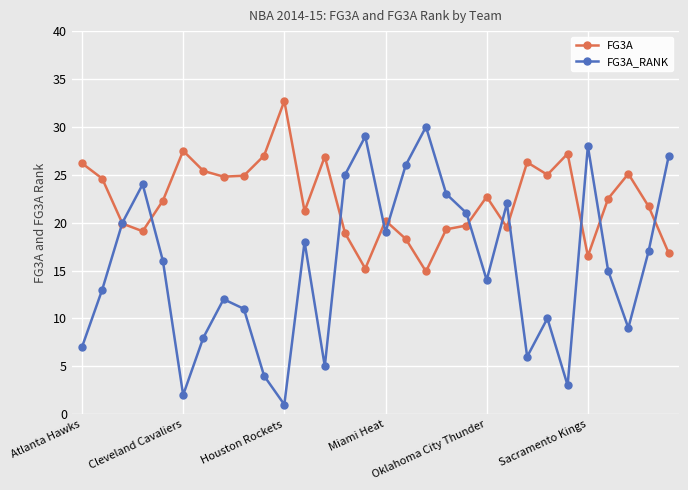

How many distinct data groups are displayed?

2